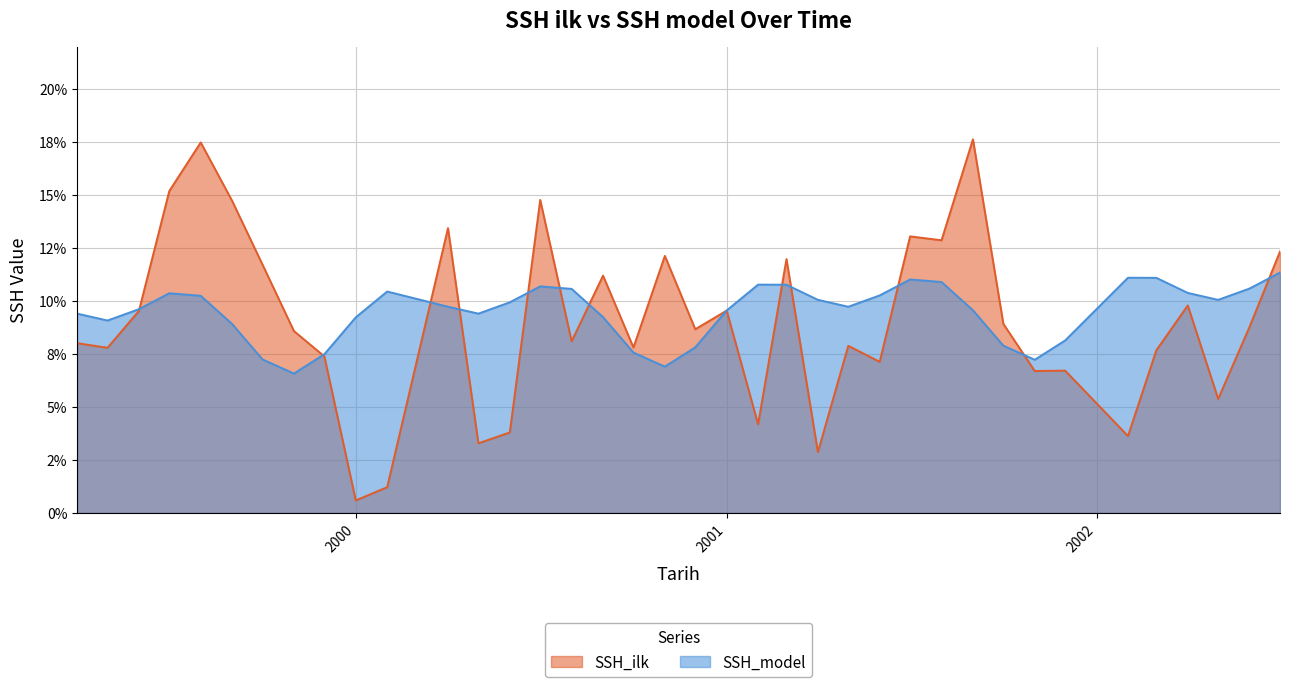

What is the value of the SSH_ilk point at the 21st from the left?

0.1